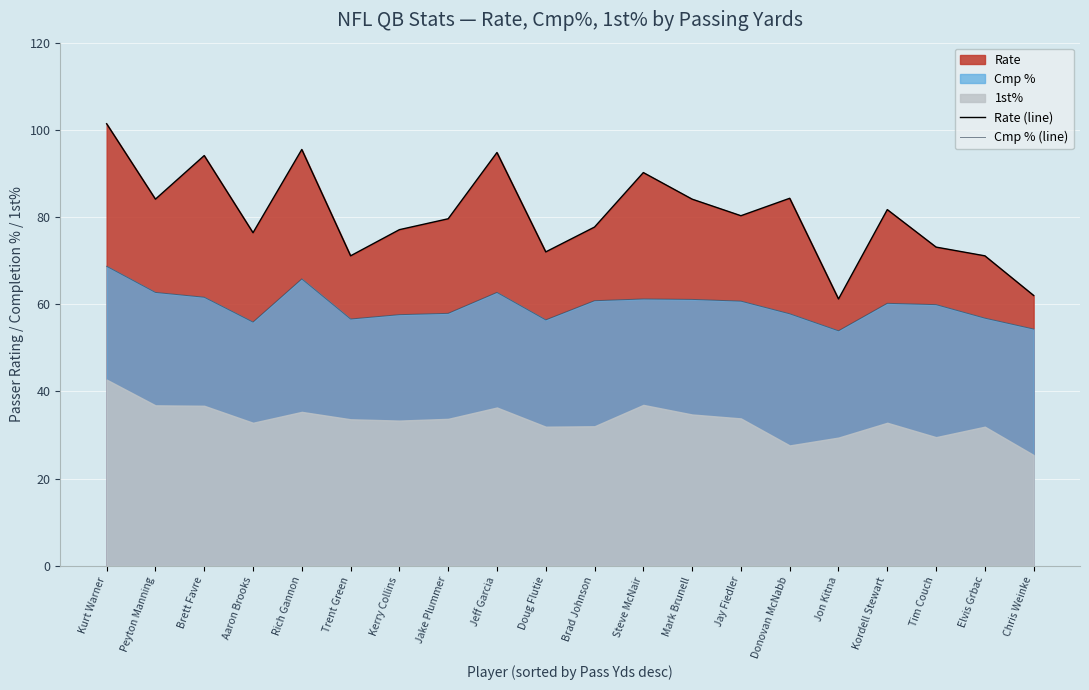

The Rate (line) series shows 90.2 at Steve McNair. True or false?

True